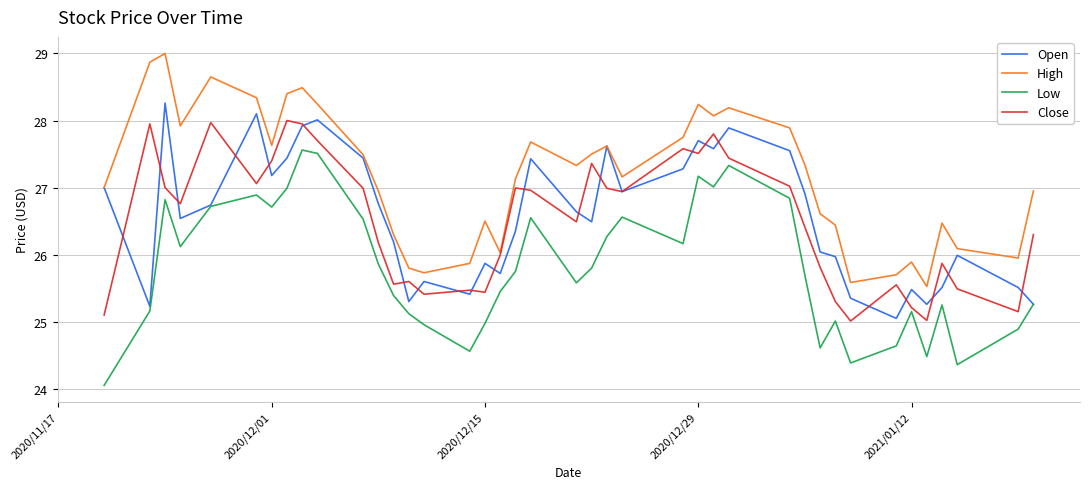

Which series has the largest total across all categories?

High